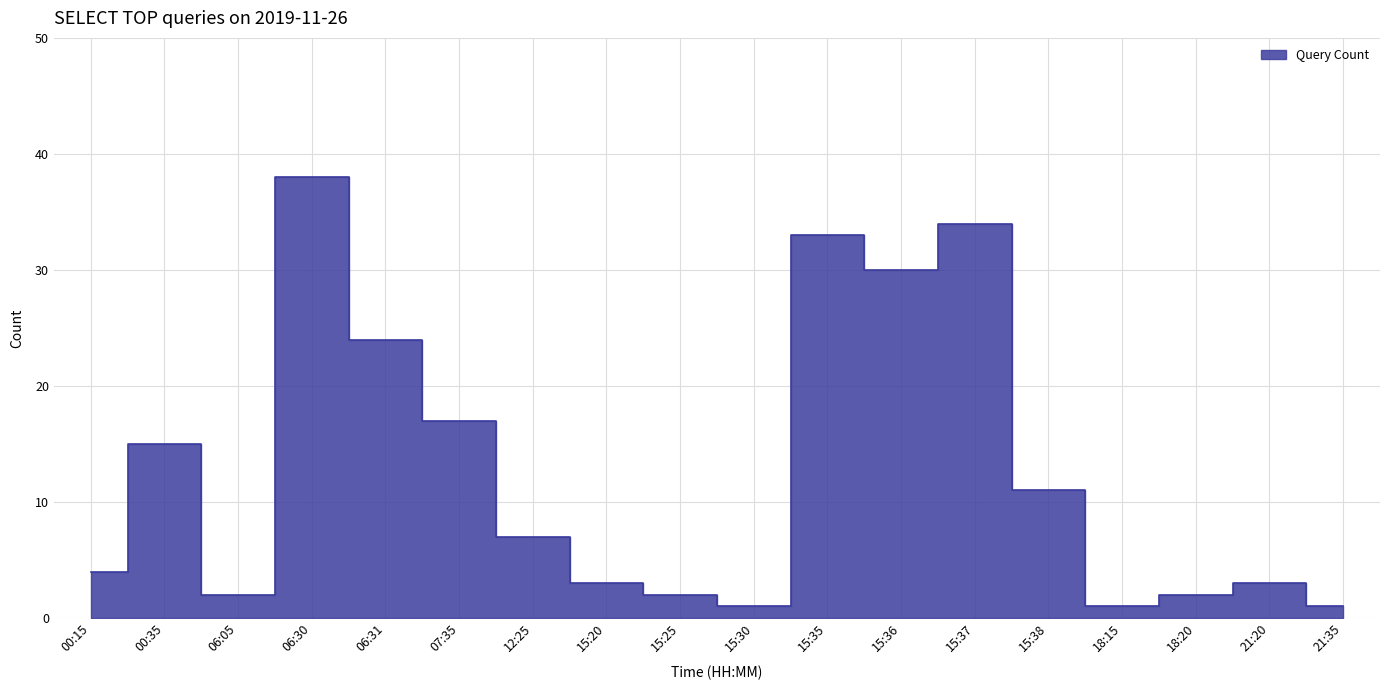

What value does the data have at 06:05?

2